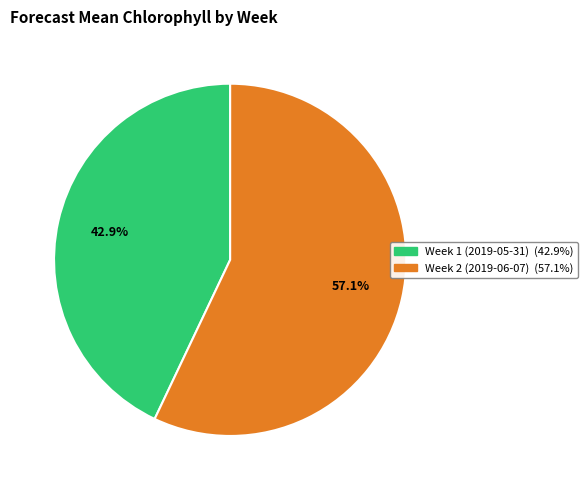

How many segments does this pie chart have?

2